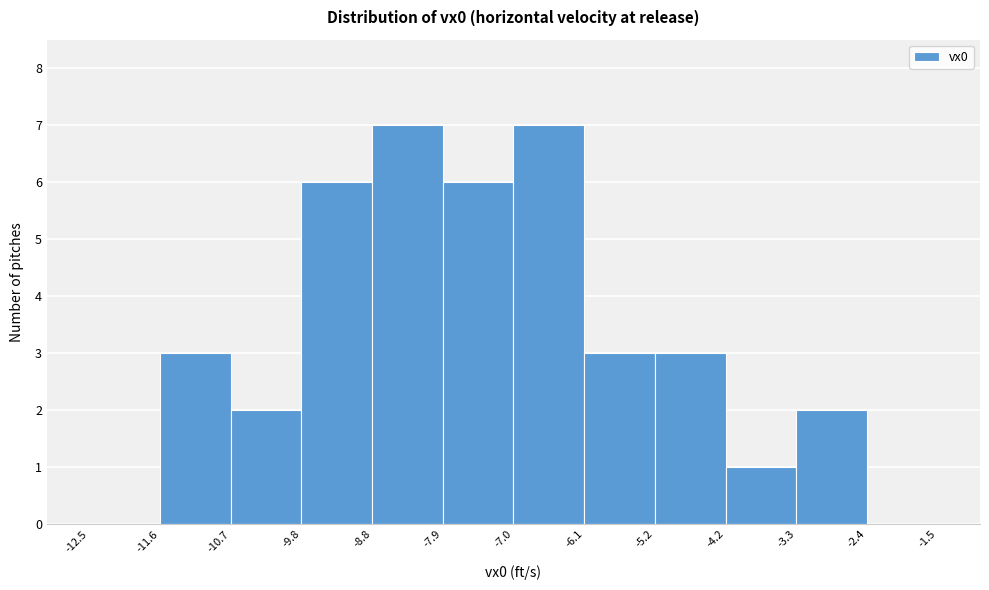

Reading left to right, list every bar in this chart as the range it spans on the x-axis followed by its height. The values are not printed on the chart, so give them approximately, as read against the axis.

-12.5 to -11.6: 0
-11.6 to -10.7: 3
-10.7 to -9.8: 2
-9.8 to -8.8: 6
-8.8 to -7.9: 7
-7.9 to -7.0: 6
-7.0 to -6.1: 7
-6.1 to -5.2: 3
-5.2 to -4.2: 3
-4.2 to -3.3: 1
-3.3 to -2.4: 2
-2.4 to -1.5: 0